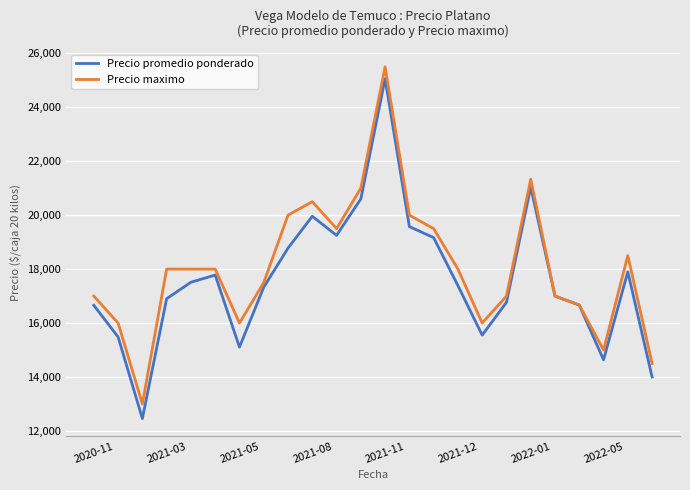

What is the difference between the second highest and second lowest values in the Precio promedio ponderado series?

7036.3